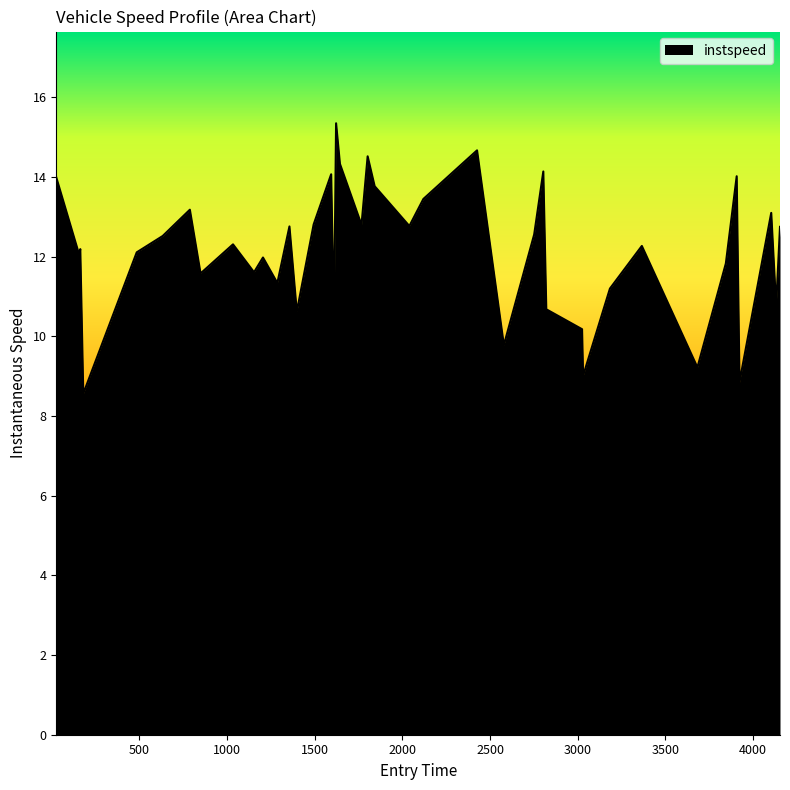

What is the difference between the maximum and minimum values?

6.8